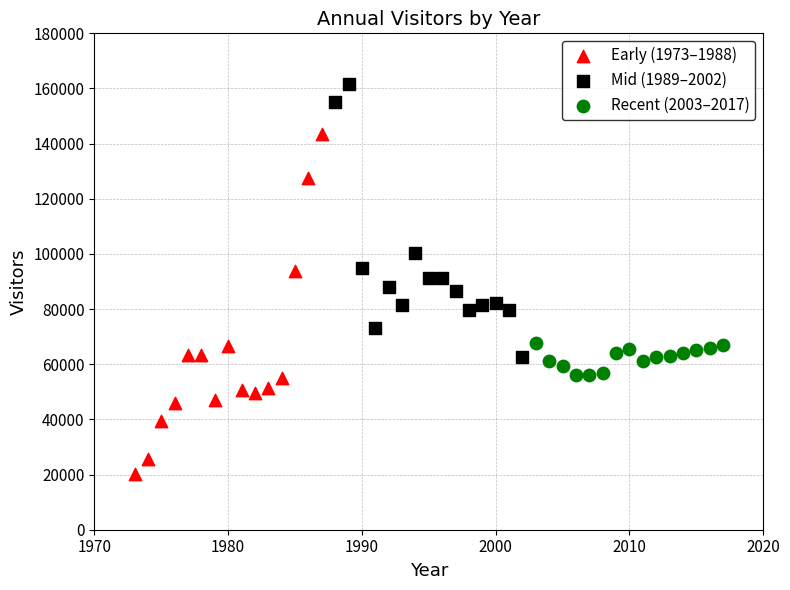

What are all the series names shown in the legend?

Early (1973–1988), Mid (1989–2002), Recent (2003–2017)